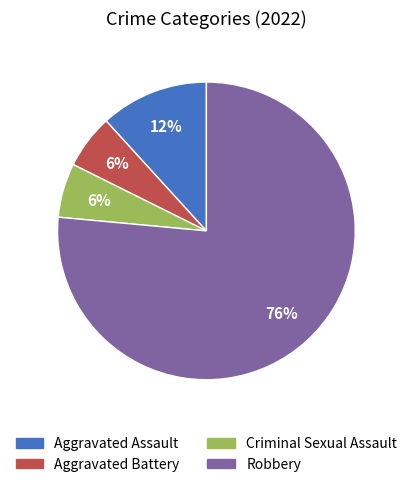

What percentage is the Criminal Sexual Assault slice, to the nearest percent?

6%